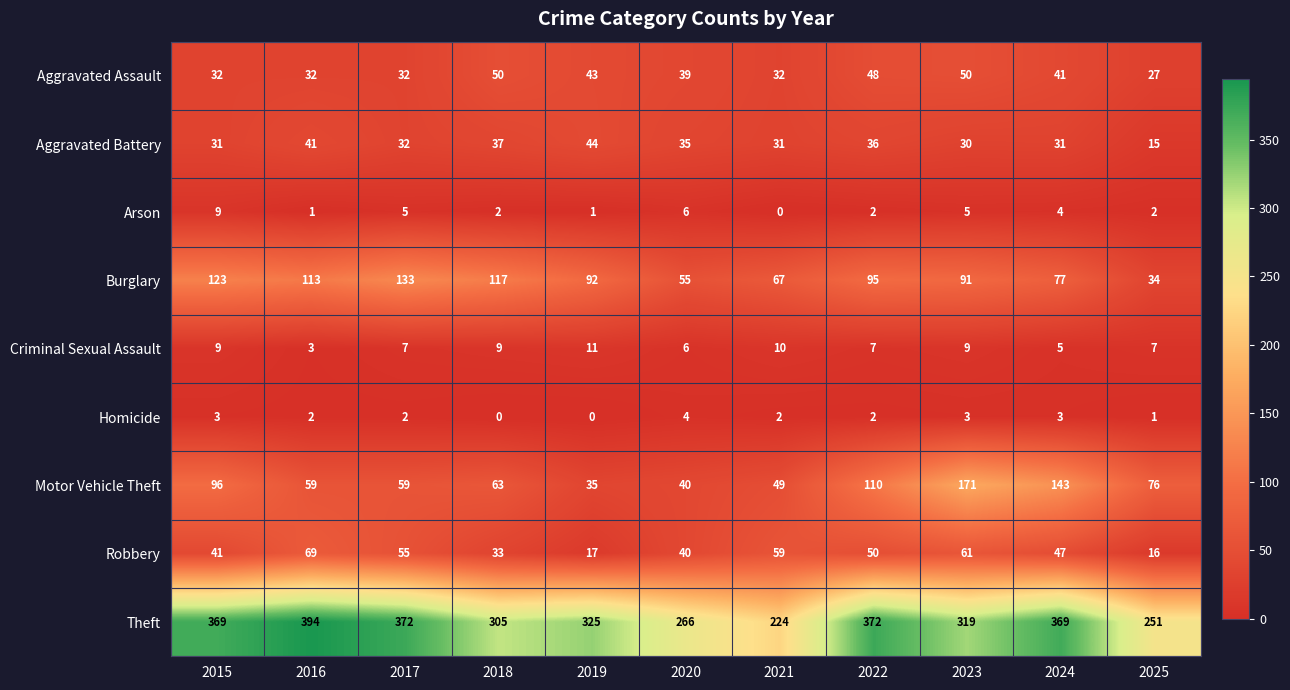

True or false: Criminal Sexual Assault has a value of 3 at 2025.

False